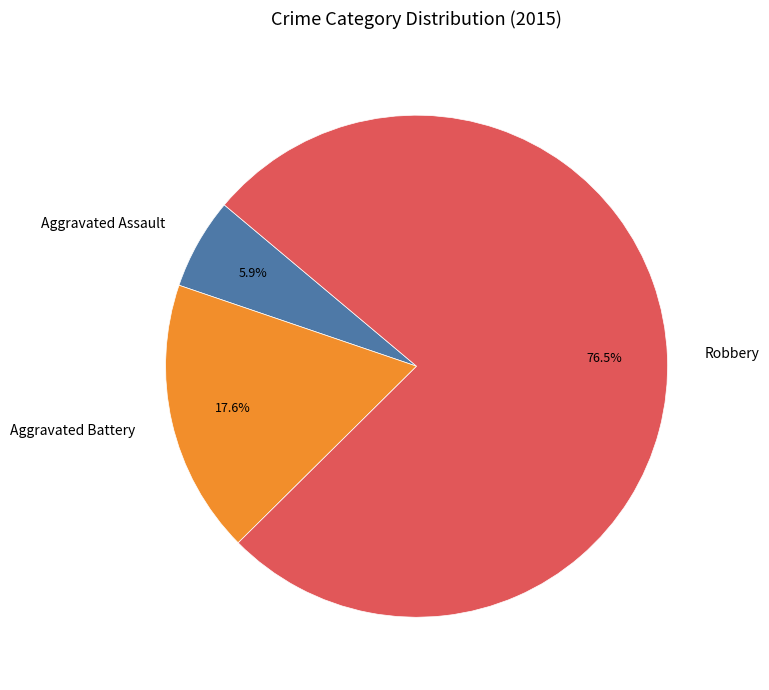

Which slice is the smallest?

Aggravated Assault